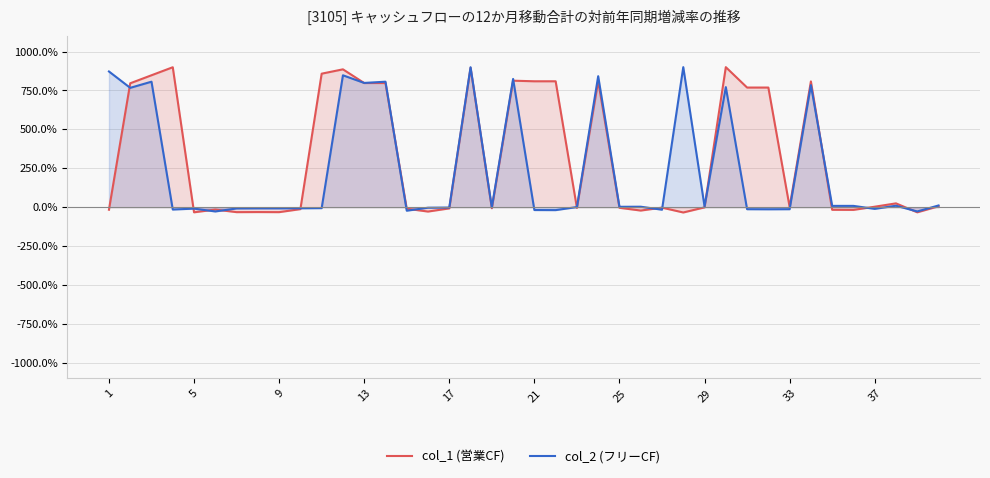

What is the maximum value for col_1 (営業CF)?

900.0